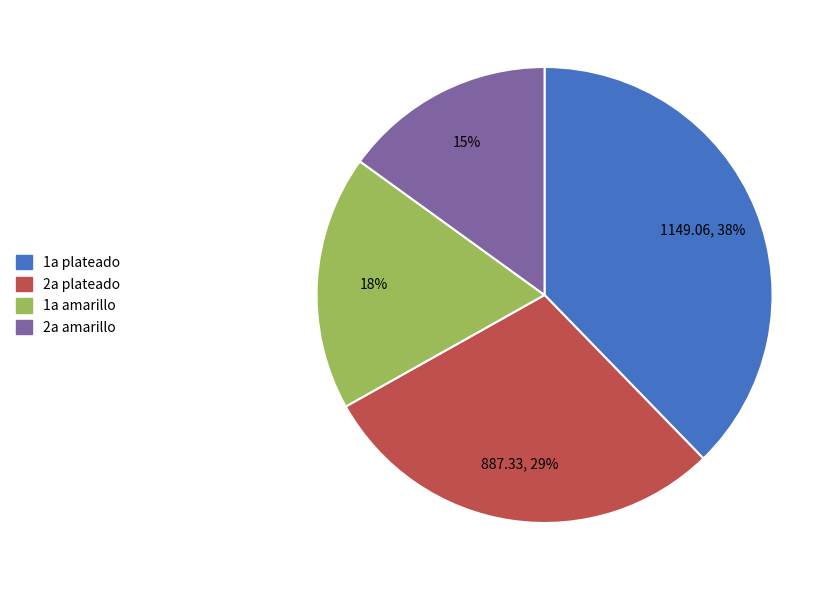

Is there a majority slice in this chart?

No